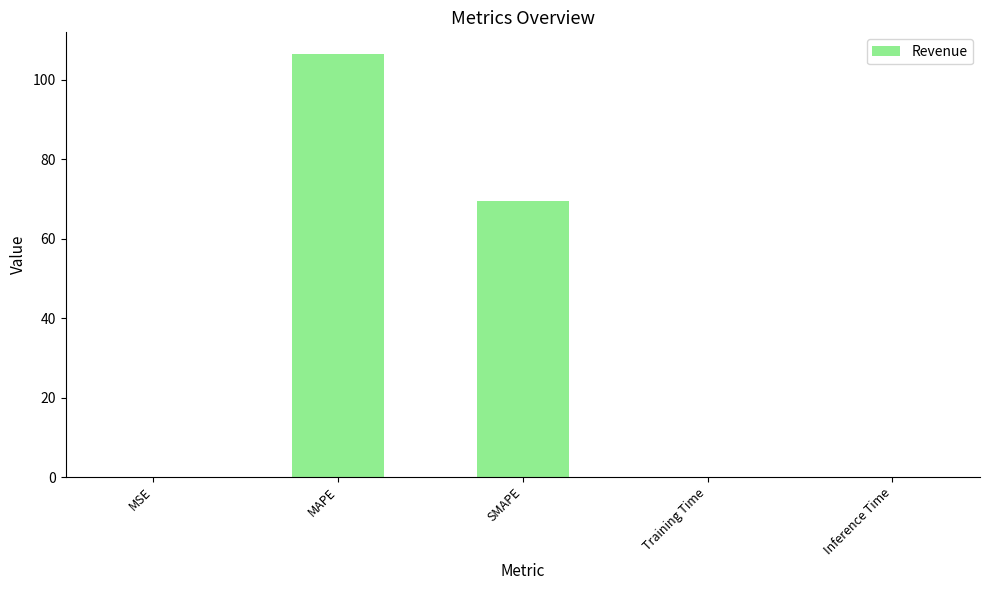

What is the sum of all values?

176.3